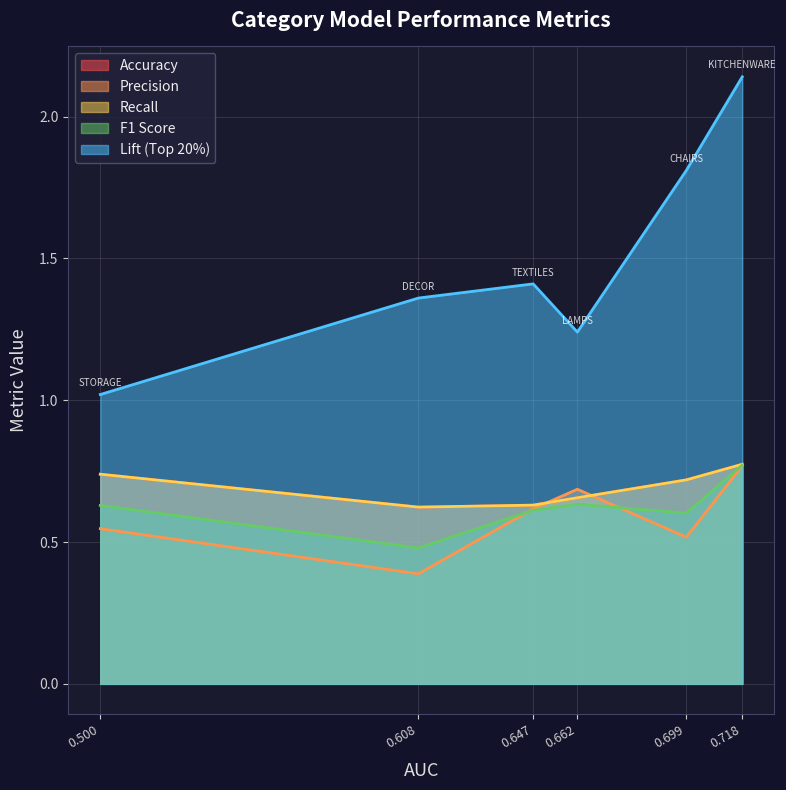

What is the difference between the Precision values at KITCHENWARE and STORAGE?

0.2